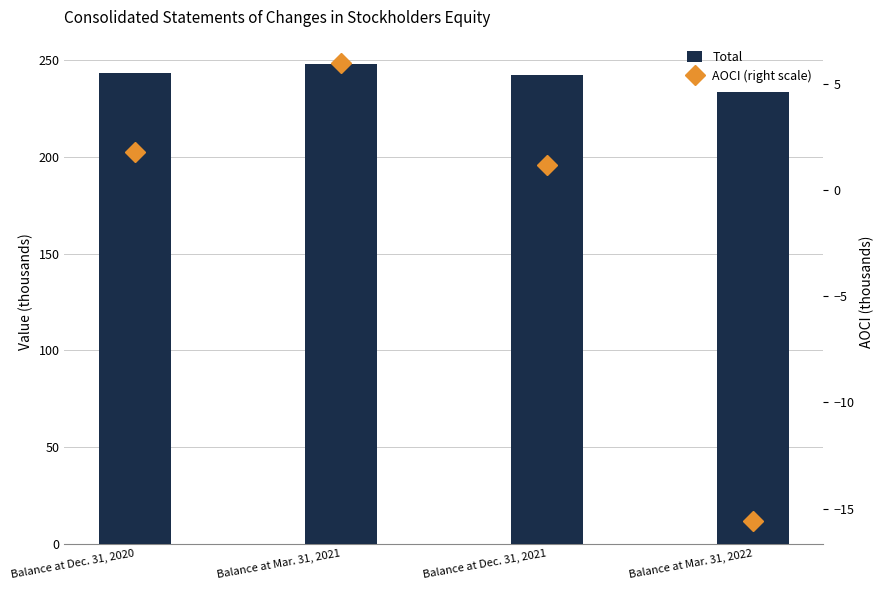

Does the chart contain stacked bars?

No